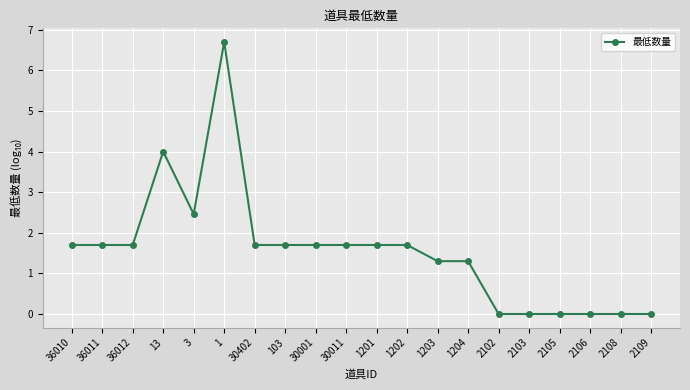

What is the approximate value at 103?

1.7